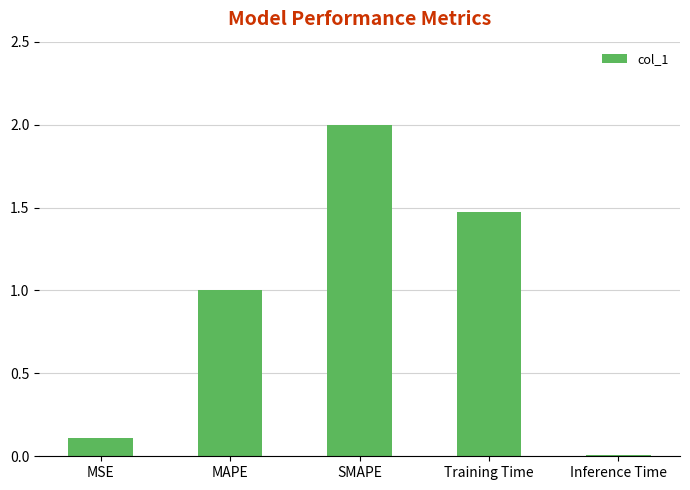

Where is the data nearest to the value 1?

MAPE